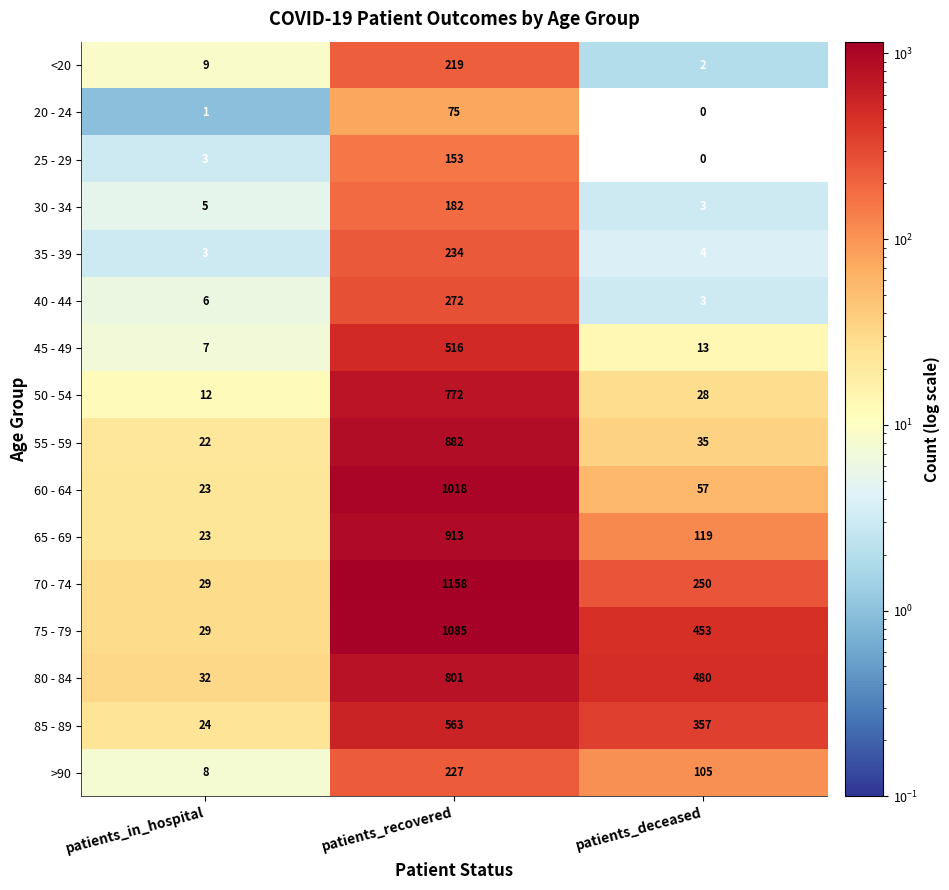

What is the lowest value of the 75 - 79 series?

29